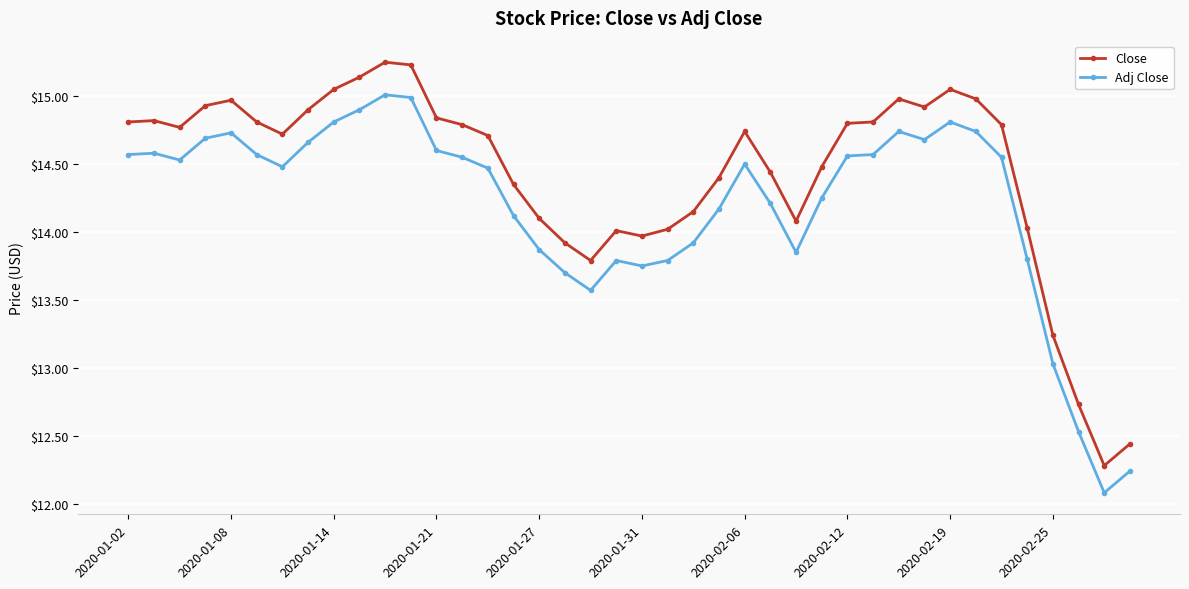

True or false: Close and Adj Close intersect in this chart.

False